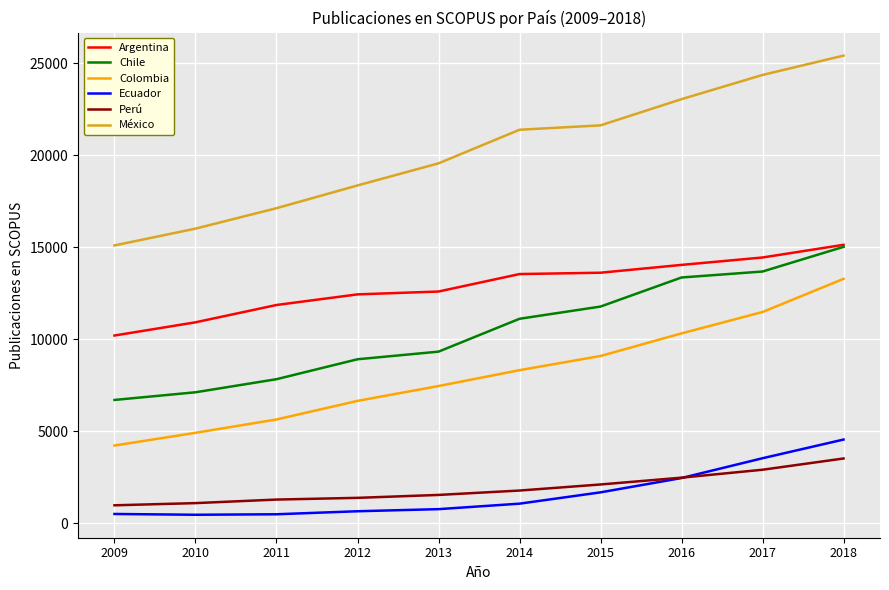

True or false: Argentina and México intersect in this chart.

False